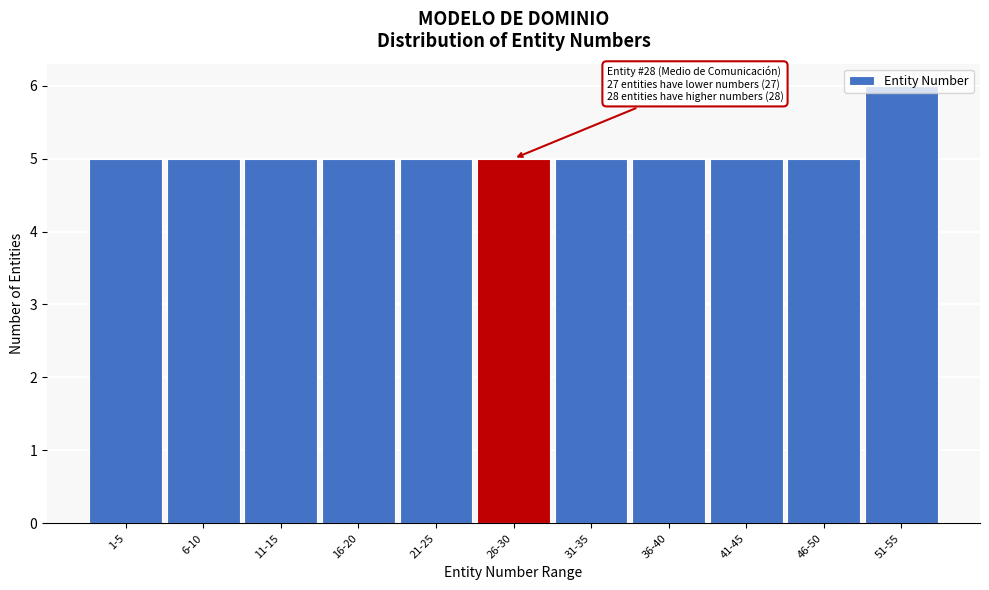

The chart shows a value of 5 at 31-35. True or false?

True